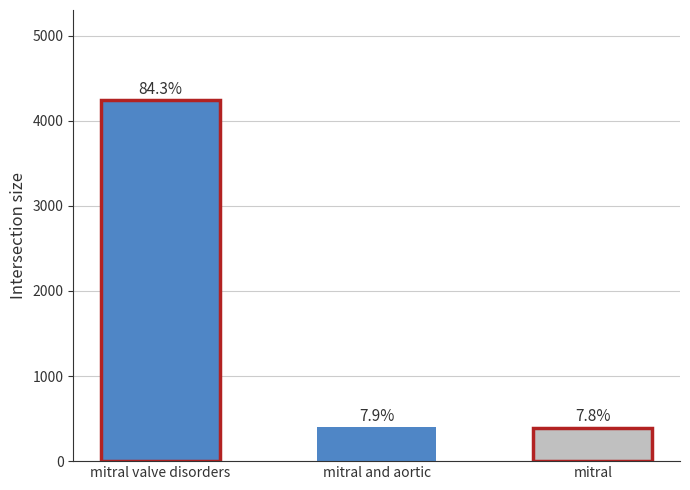

At which category does the chart reach its minimum across all series?

mitral